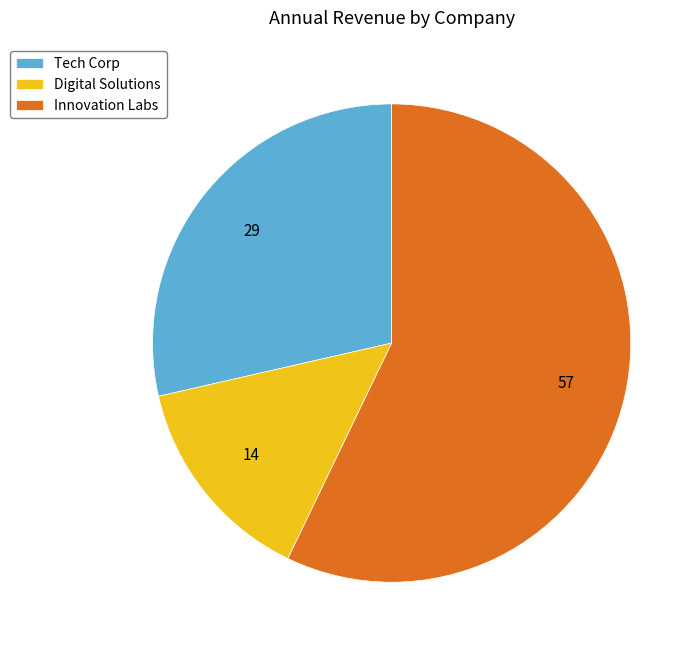

Which category has the smallest portion of the pie?

Digital Solutions